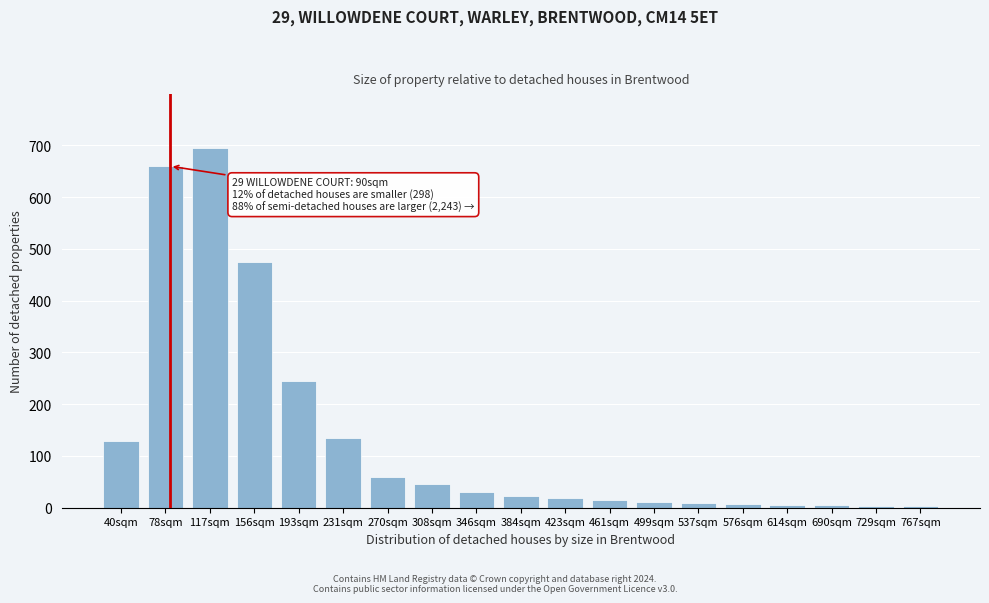

The value at 40sqm is 80. True or false?

False